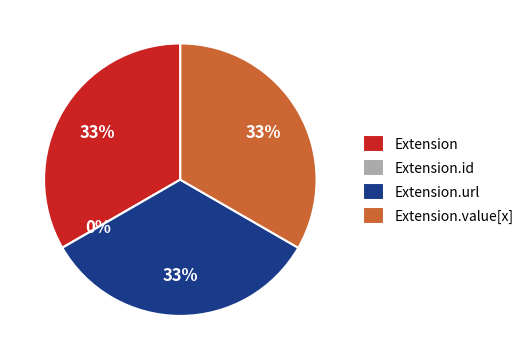

What is the total percentage of Extension.url and Extension.value[x]?

66.7%